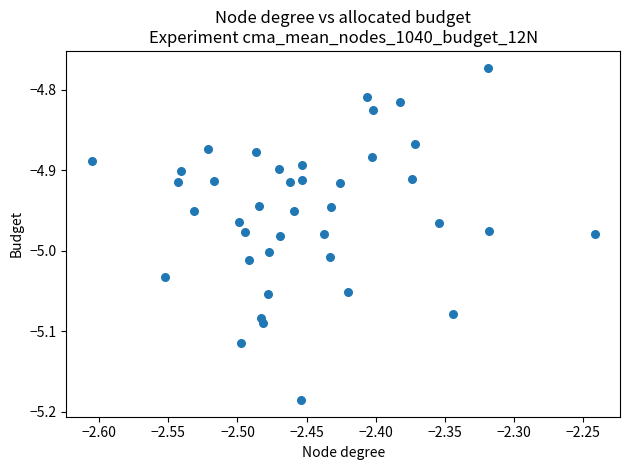

What is the range of Y values (max minus min)?

0.4